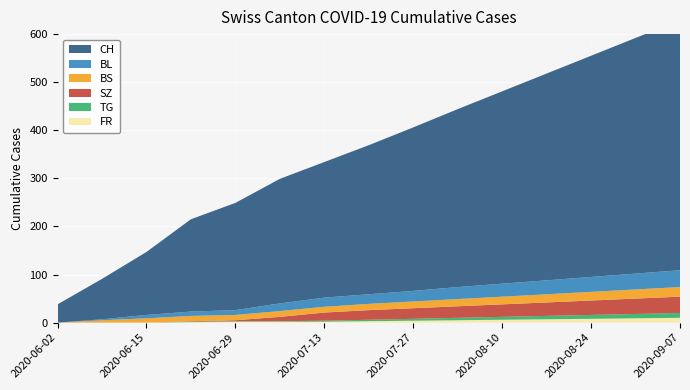

Reading left to right, list all the values displayed in this chart.

CH: 38	84	131	192	223	259	282	310	340	370	400	430	460	490	520
BL: 0	2	7	9	10	16	19	20	22	25	27	29	31	33	35
BS: 0	5	9	11	11	12	12	13	14	15	16	17	18	19	20
SZ: 0	0	0	1	2	9	17	20	22	24	26	28	30	32	34
TG: 0	0	0	1	1	1	2	3	4	5	6	7	8	9	10
FR: 0	0	0	1	2	2	2	3	4	5	6	7	8	9	10